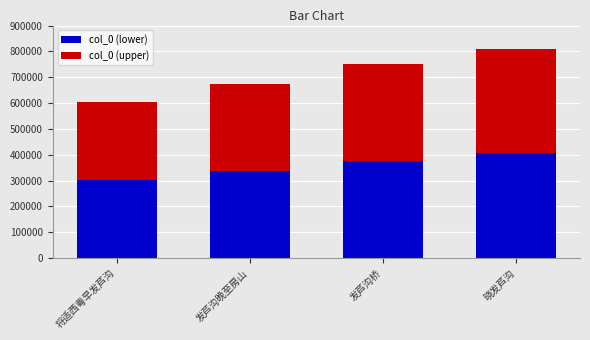

Approximately how many times larger is the value at 发芦沟桥 compared to 发芦沟晚至房山?

1.1